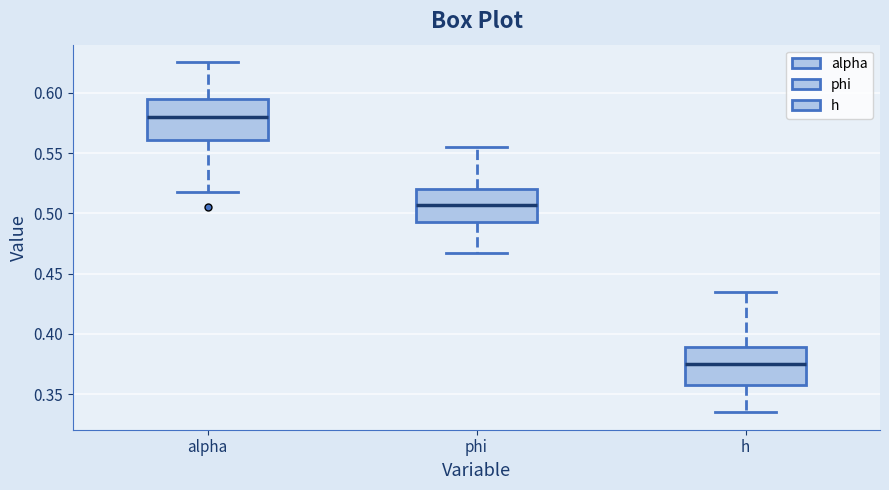

Which box has the lowest median line?

h